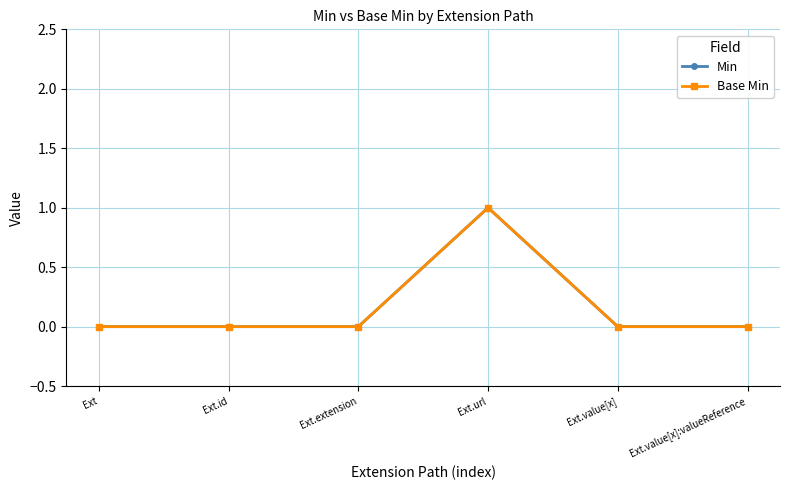

Does the chart have visible grid lines?

Yes